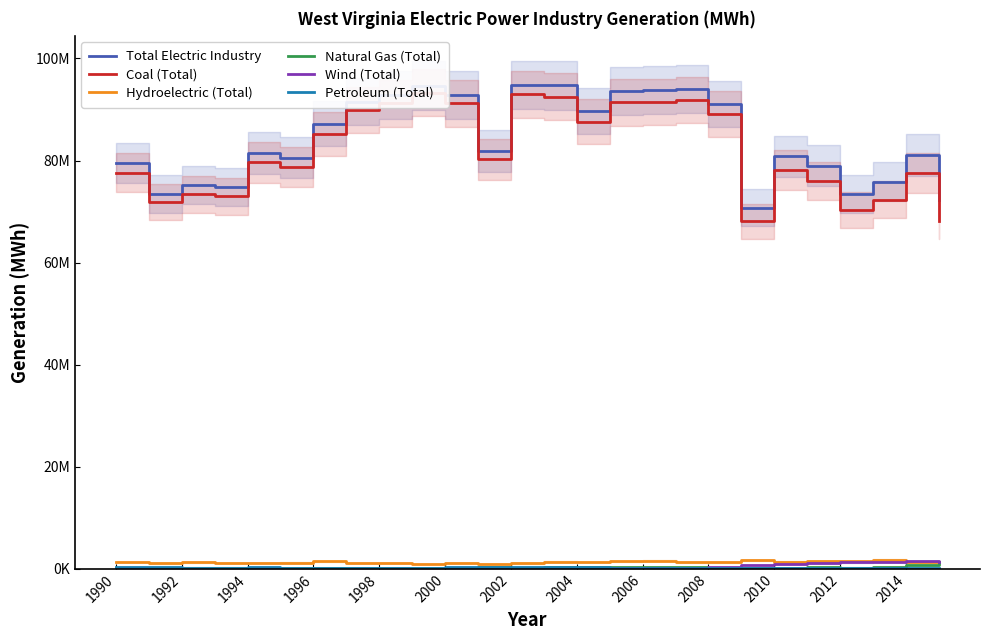

Between 1992 and 21, which series saw the biggest shift?

Total Electric Industry